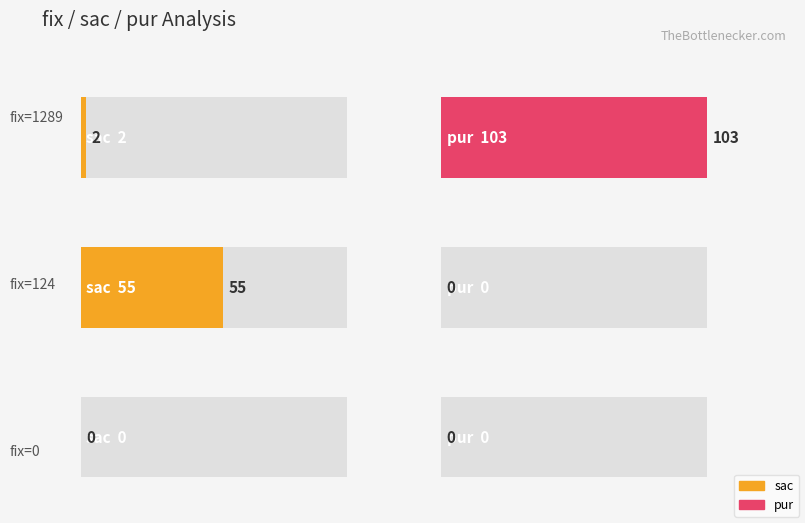

What is the value of the sac bar at the 1st from the left?

2